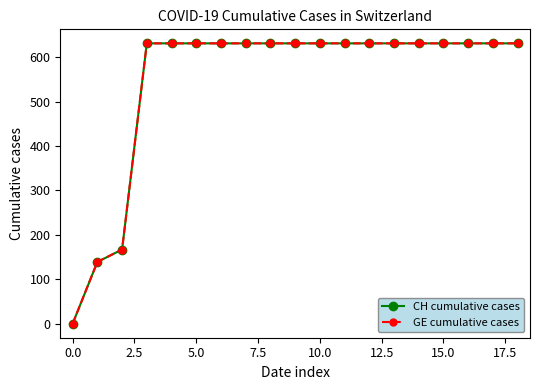

What is the difference between the maximum and minimum values in the CH cumulative cases series?

631